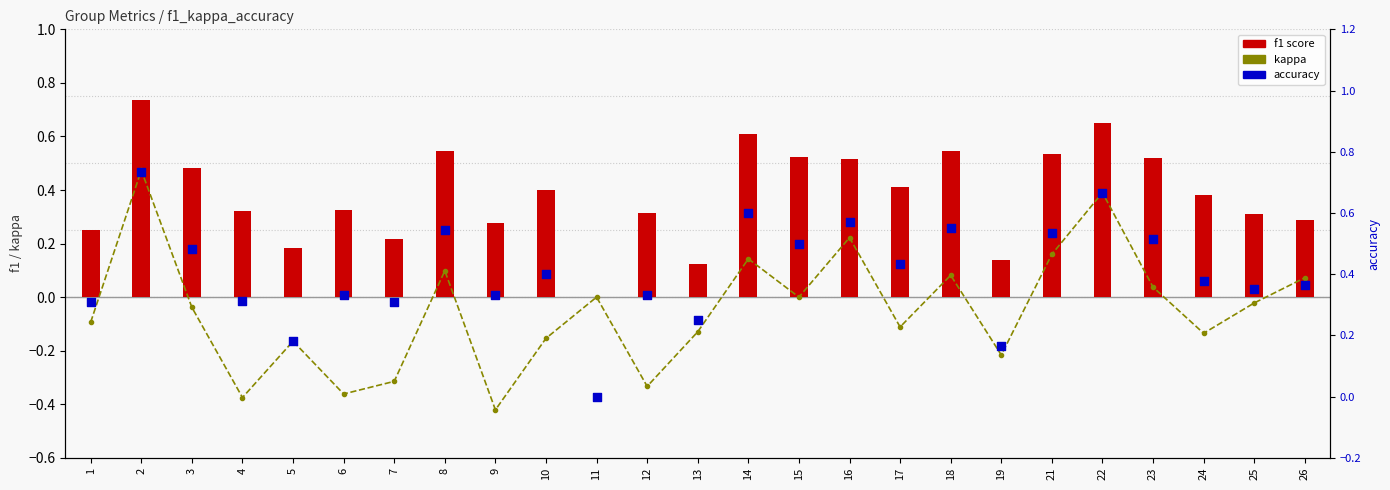

Is the value of f1 score at 12 greater than the value of kappa at 2?

No